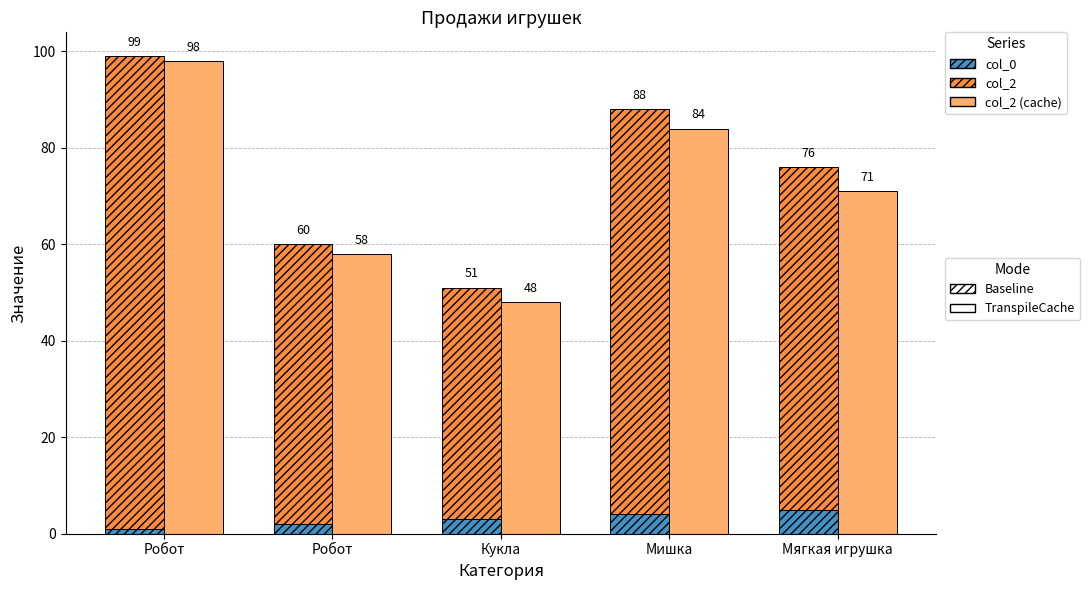

What is the average value of the col_0 series?

3